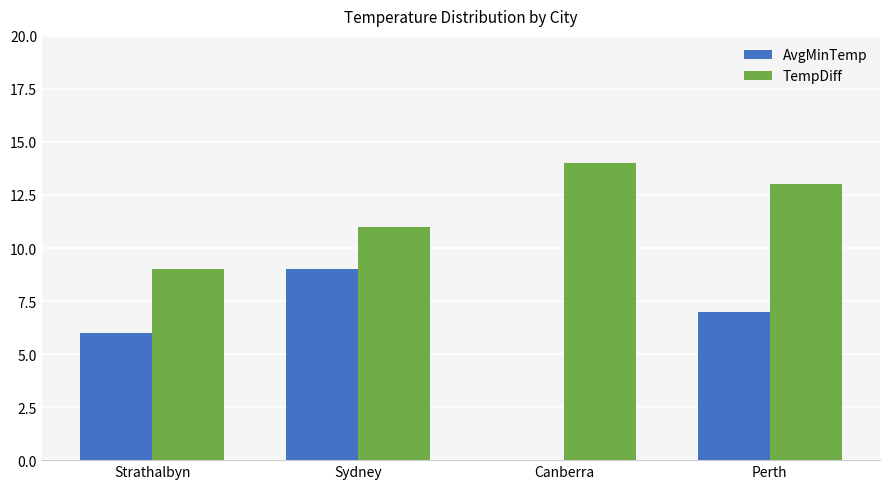

What value does the TempDiff series have at Canberra?

14